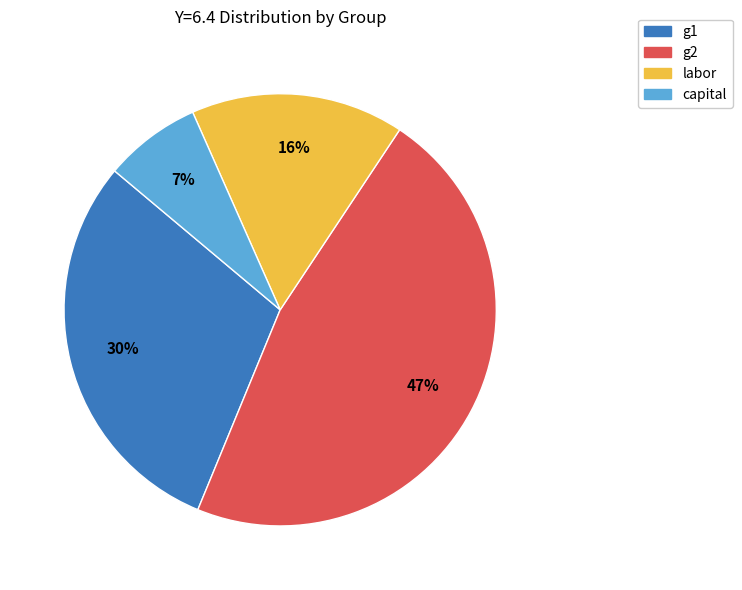

Does any single category account for the majority?

No